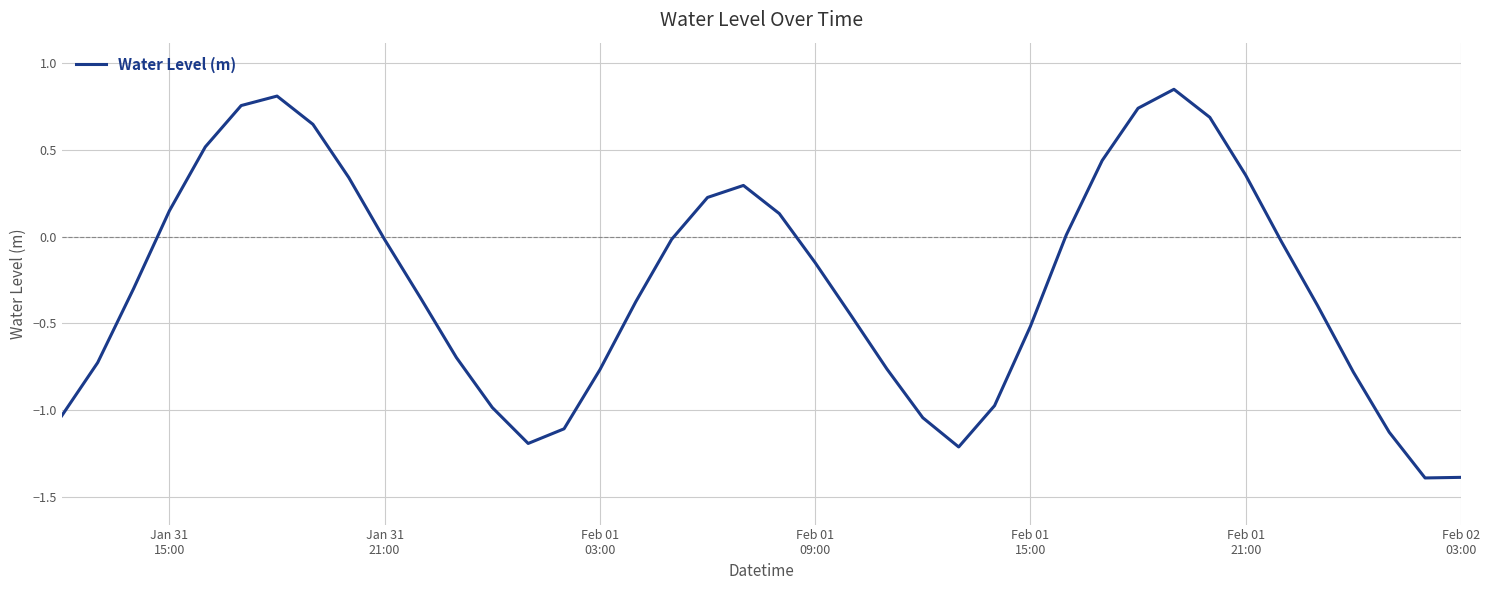

What is the difference between the maximum and minimum values?

2.2